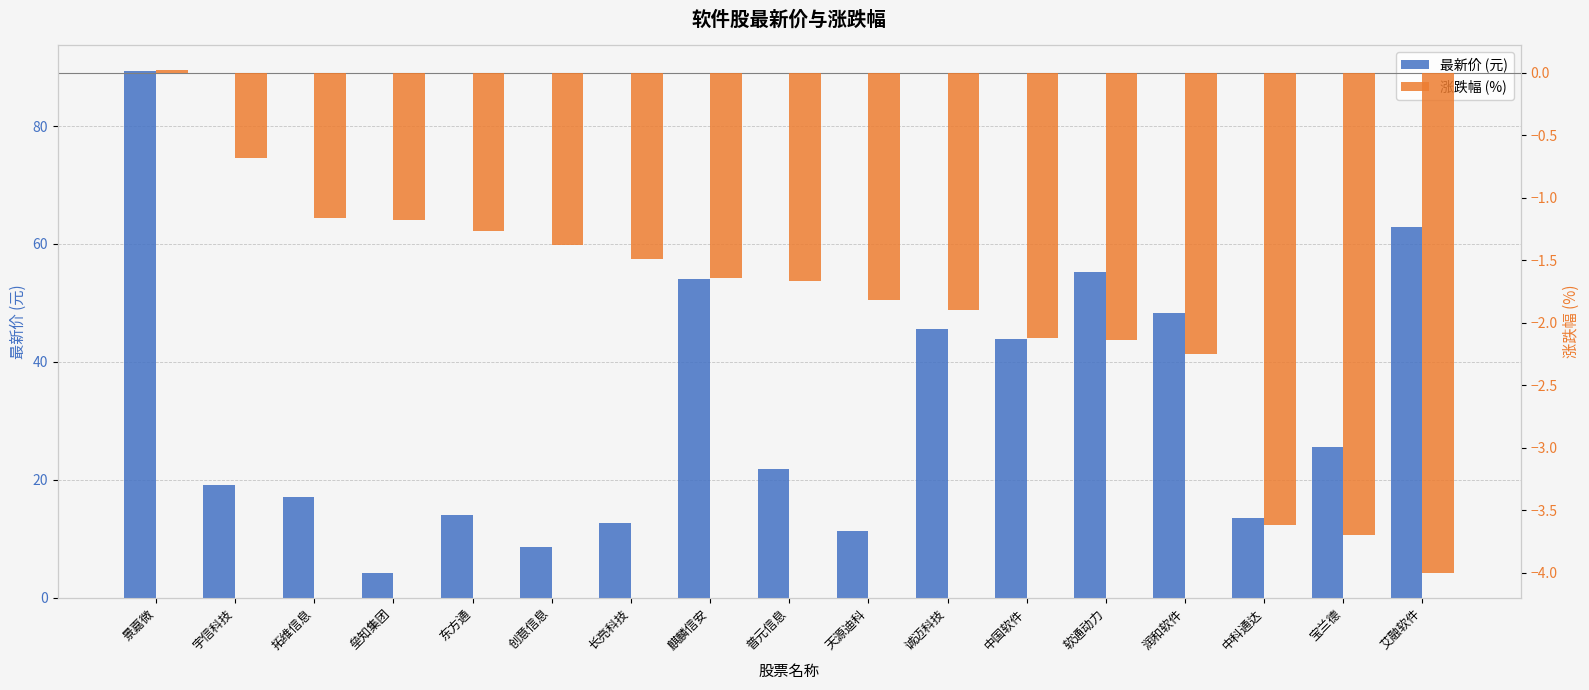

What is the label of the 17th bar from the left?

艾融软件